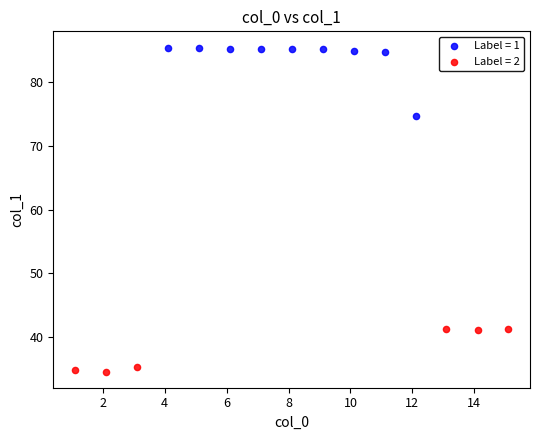

Which series has the largest Y range (max minus min)?

Label = 1